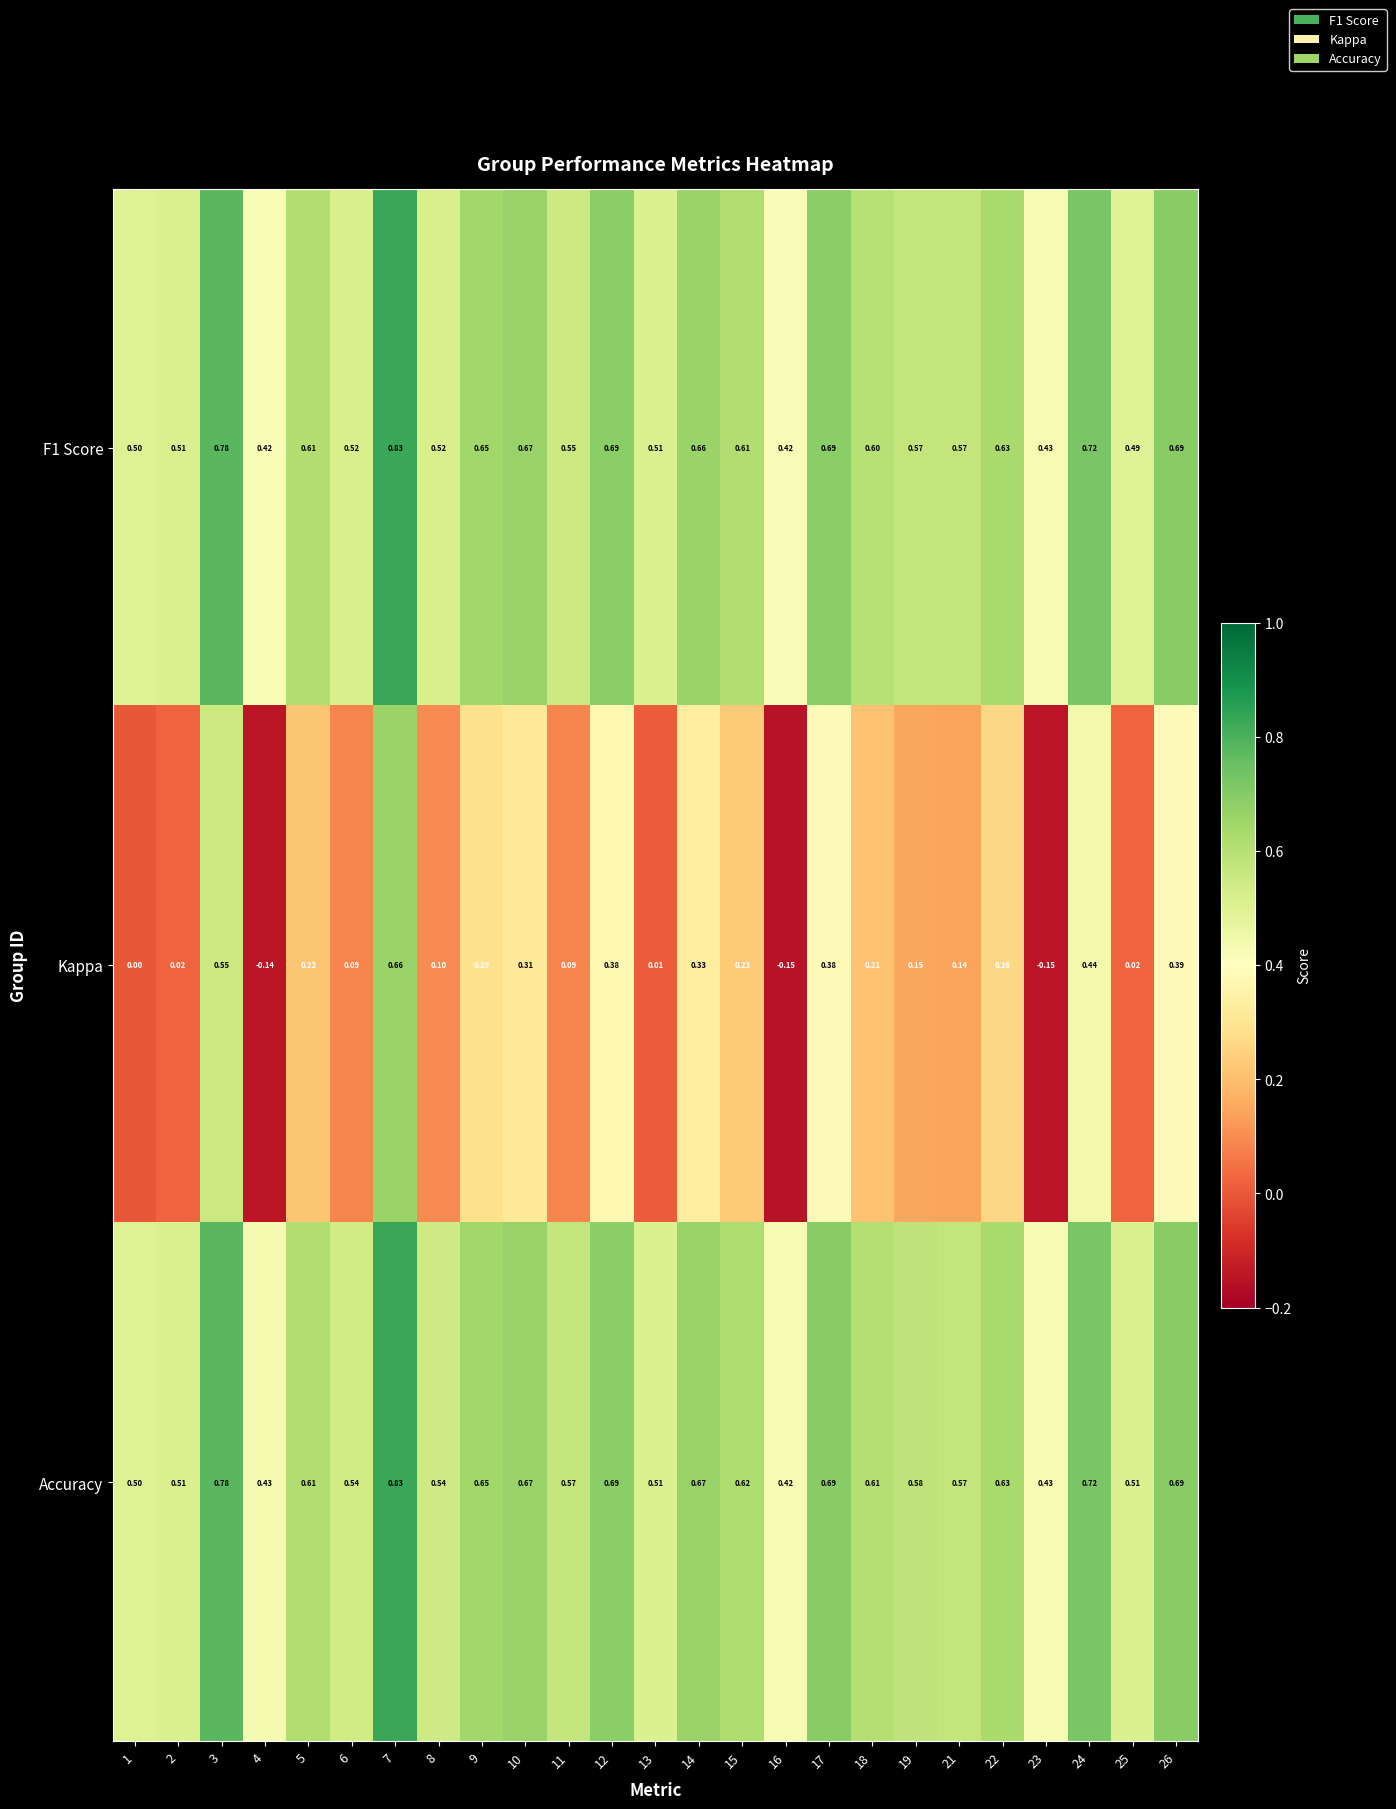

Is the value of Accuracy at 16 greater than the value of F1 Score at 12?

No